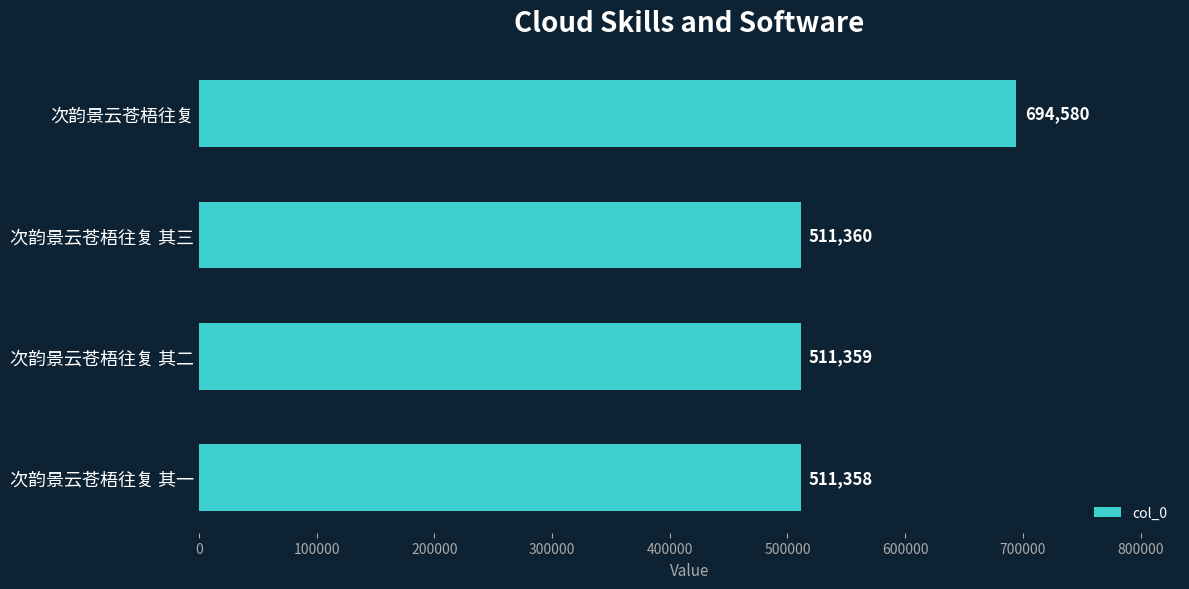

List the labels in order of value, largest first.

次韵景云苍梧往复, 次韵景云苍梧往复 其三, 次韵景云苍梧往复 其二, 次韵景云苍梧往复 其一